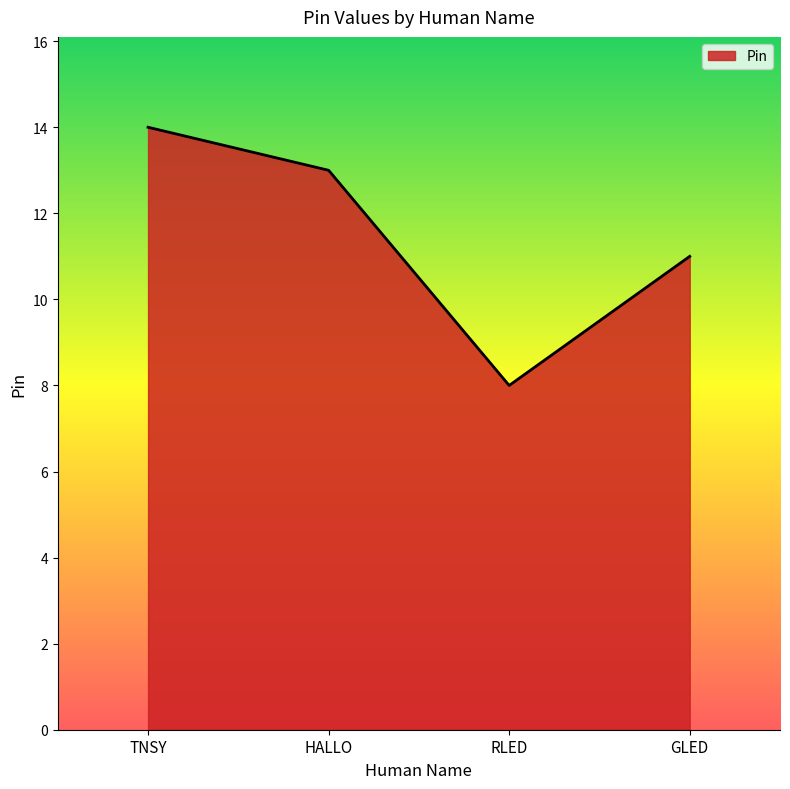

What position from the left is TNSY?

1